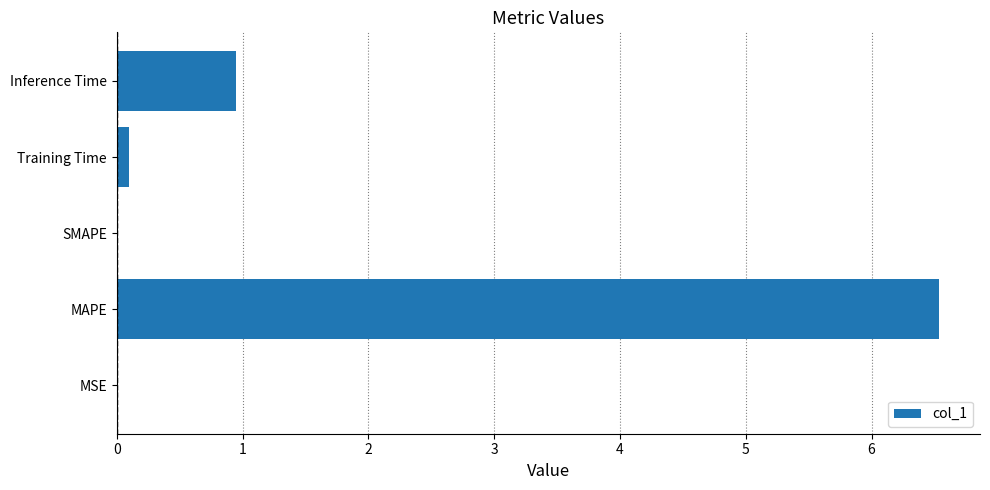

Is it true that the value at SMAPE is -3.0?

False